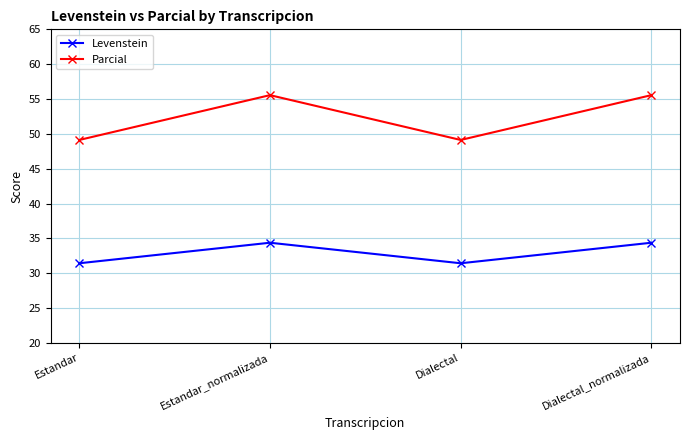

What is the value of the Levenstein point at the 4th from the left?

34.4